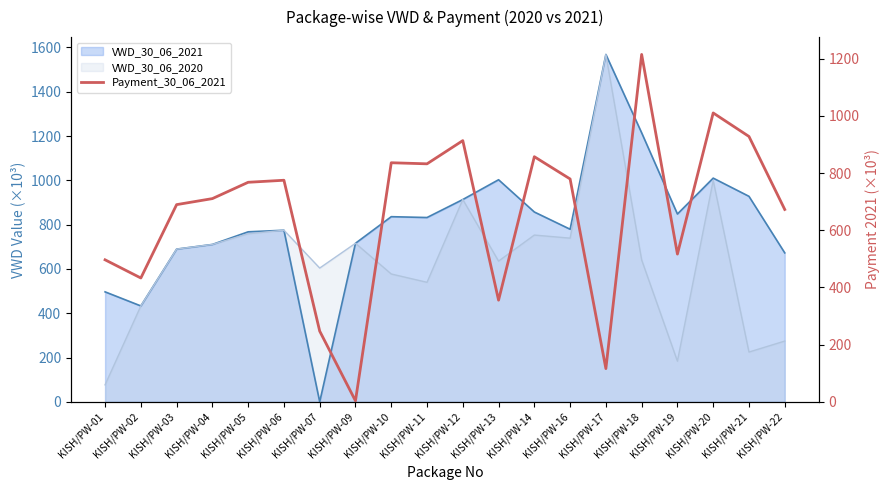

What is the sum of all values?

13153.0